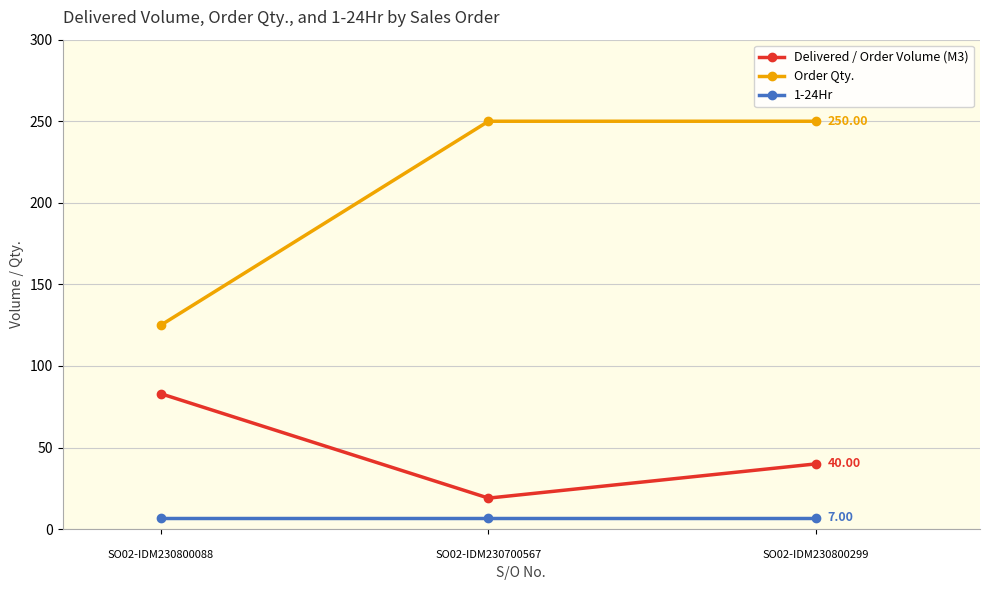

At how many categories does at least one series exceed 42?

3